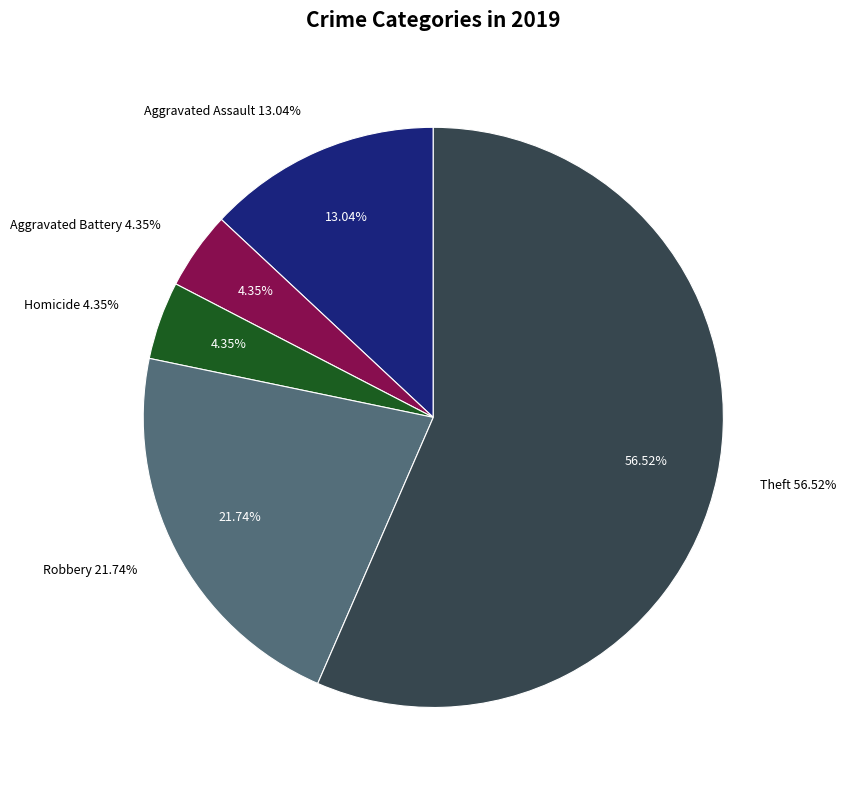

To the nearest percent, what percentage of the pie is Aggravated Battery?

4%